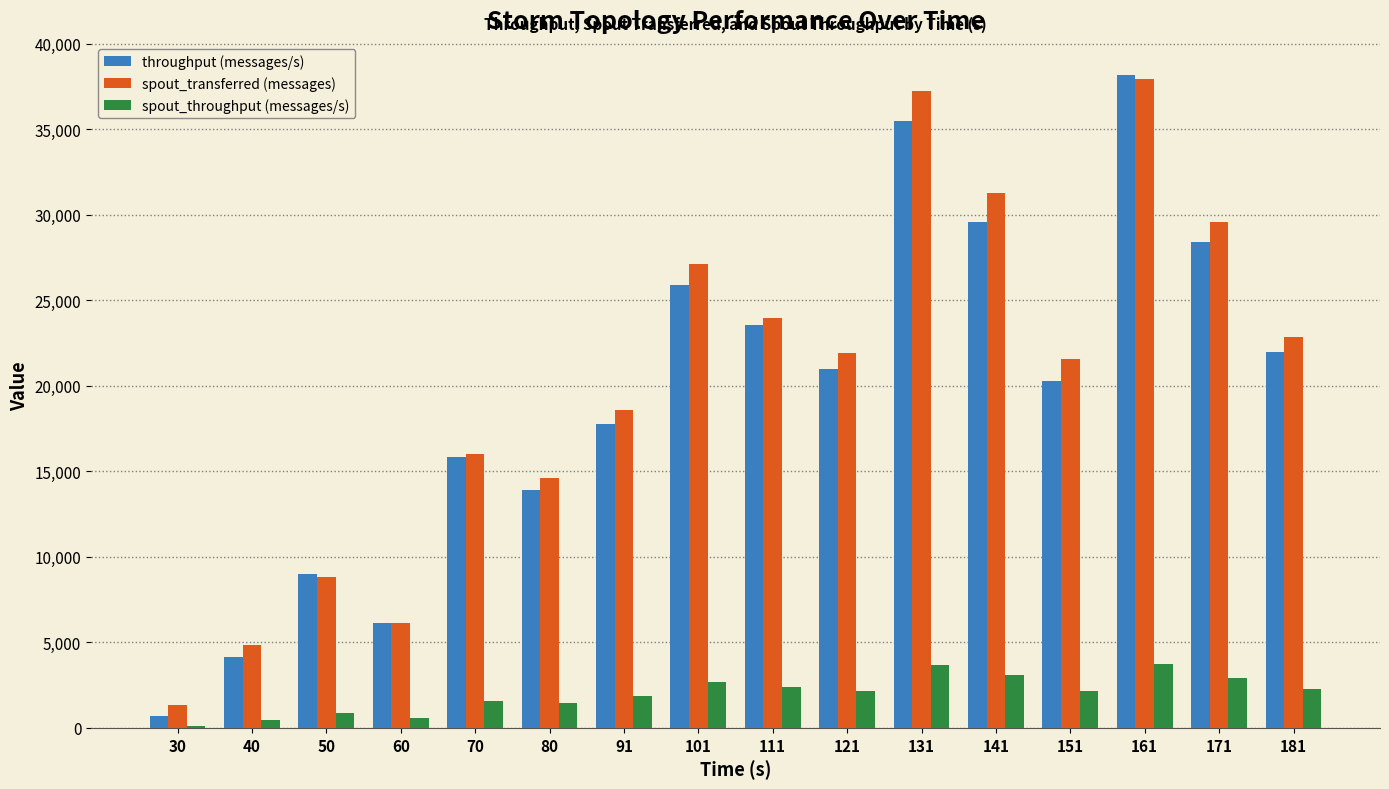

Between 30 and 171, which series saw the biggest shift?

spout_transferred (messages)